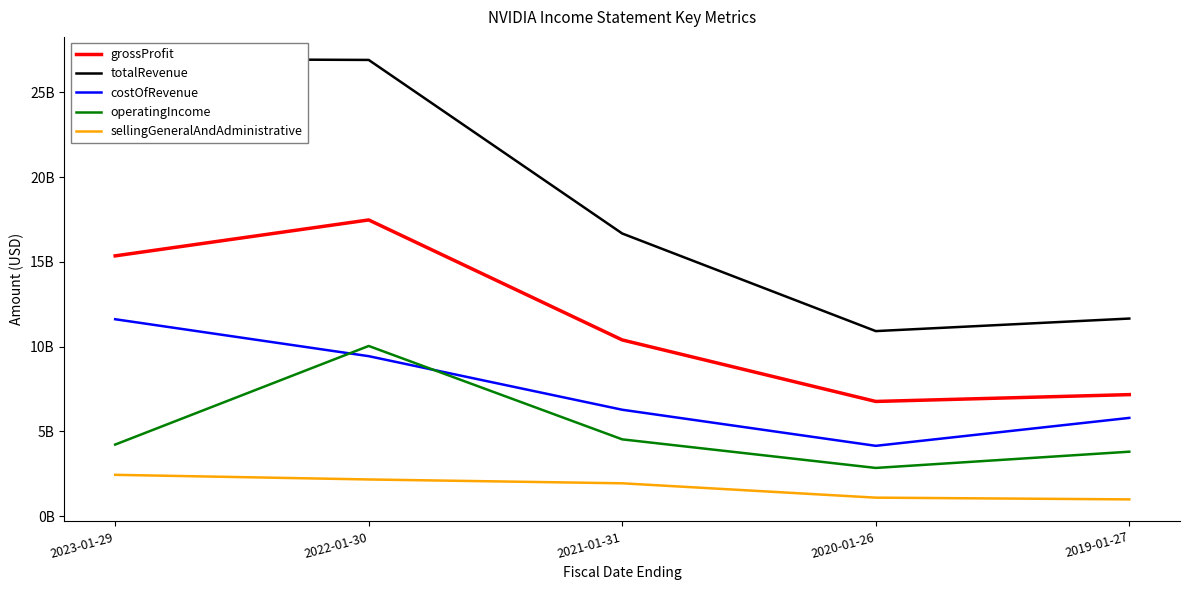

What is the label of the 5th point from the left?

2019-01-27